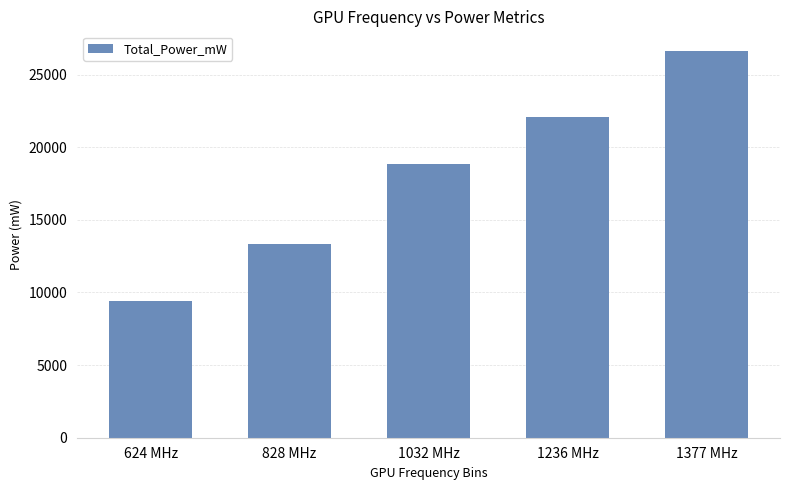

Count the number of data series in this chart.

1